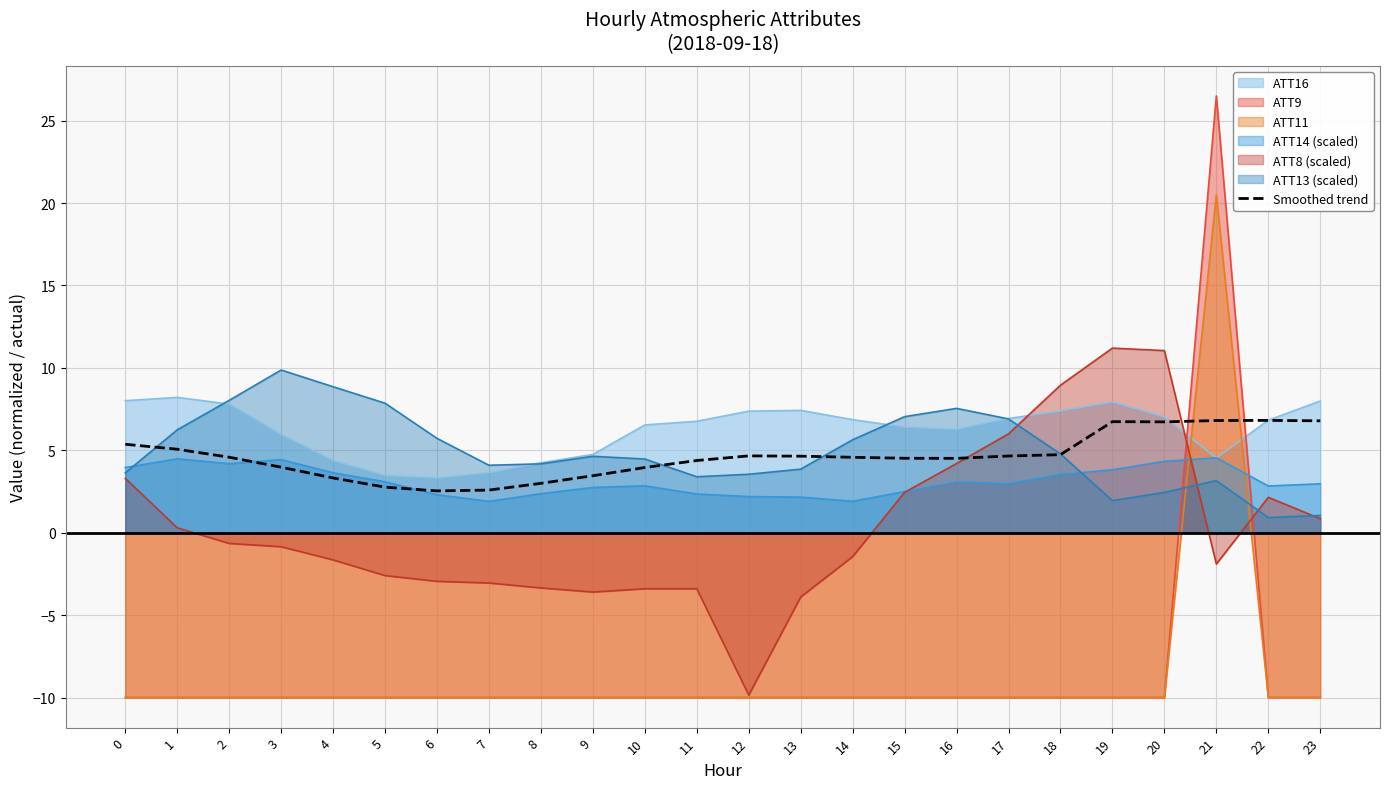

How many interior local valleys (lower than both neighbors) does the data have?

3